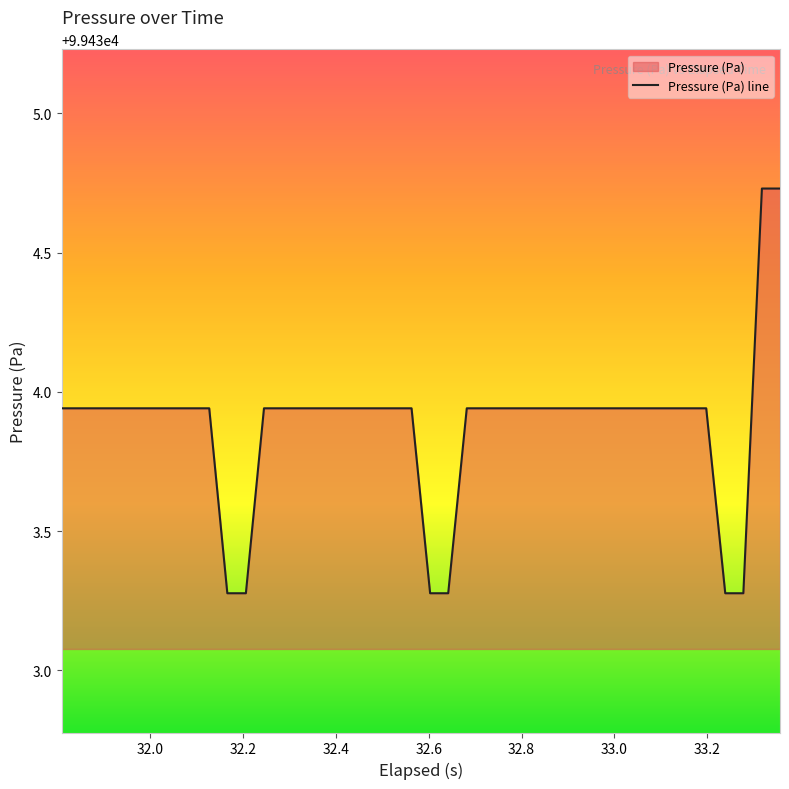

What is the minimum value shown in the chart?

99433.3